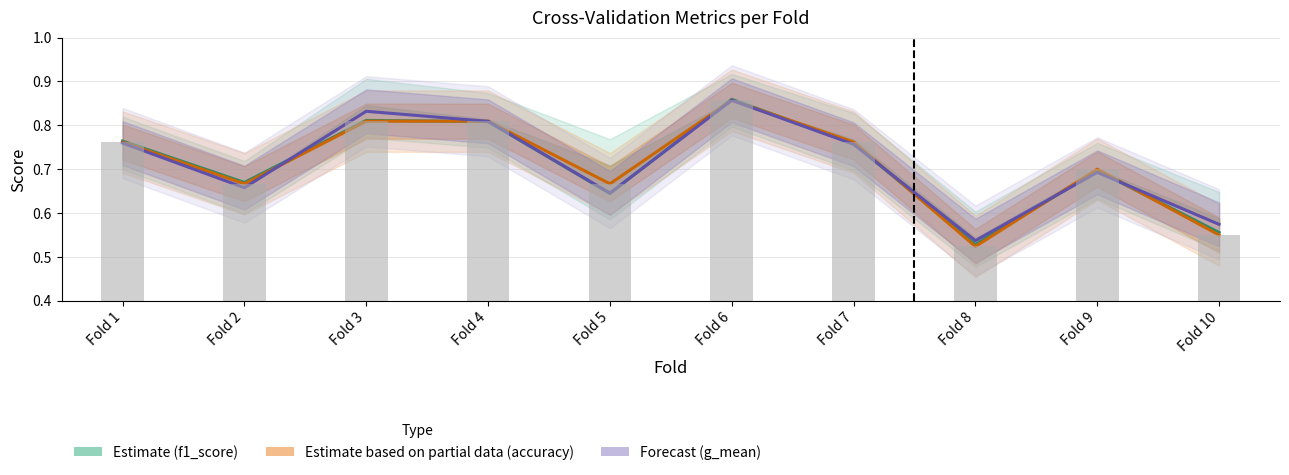

Is the value of Estimate based on partial data (accuracy) at Fold 7 greater than the value of Estimate (f1_score) at Fold 4?

No